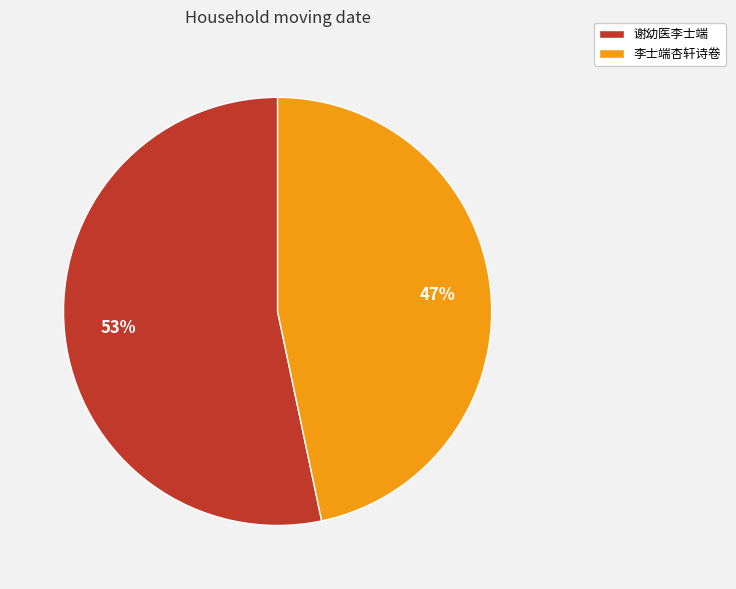

The 谢幼医李士端 slice represents 53% of the pie. True or false?

True